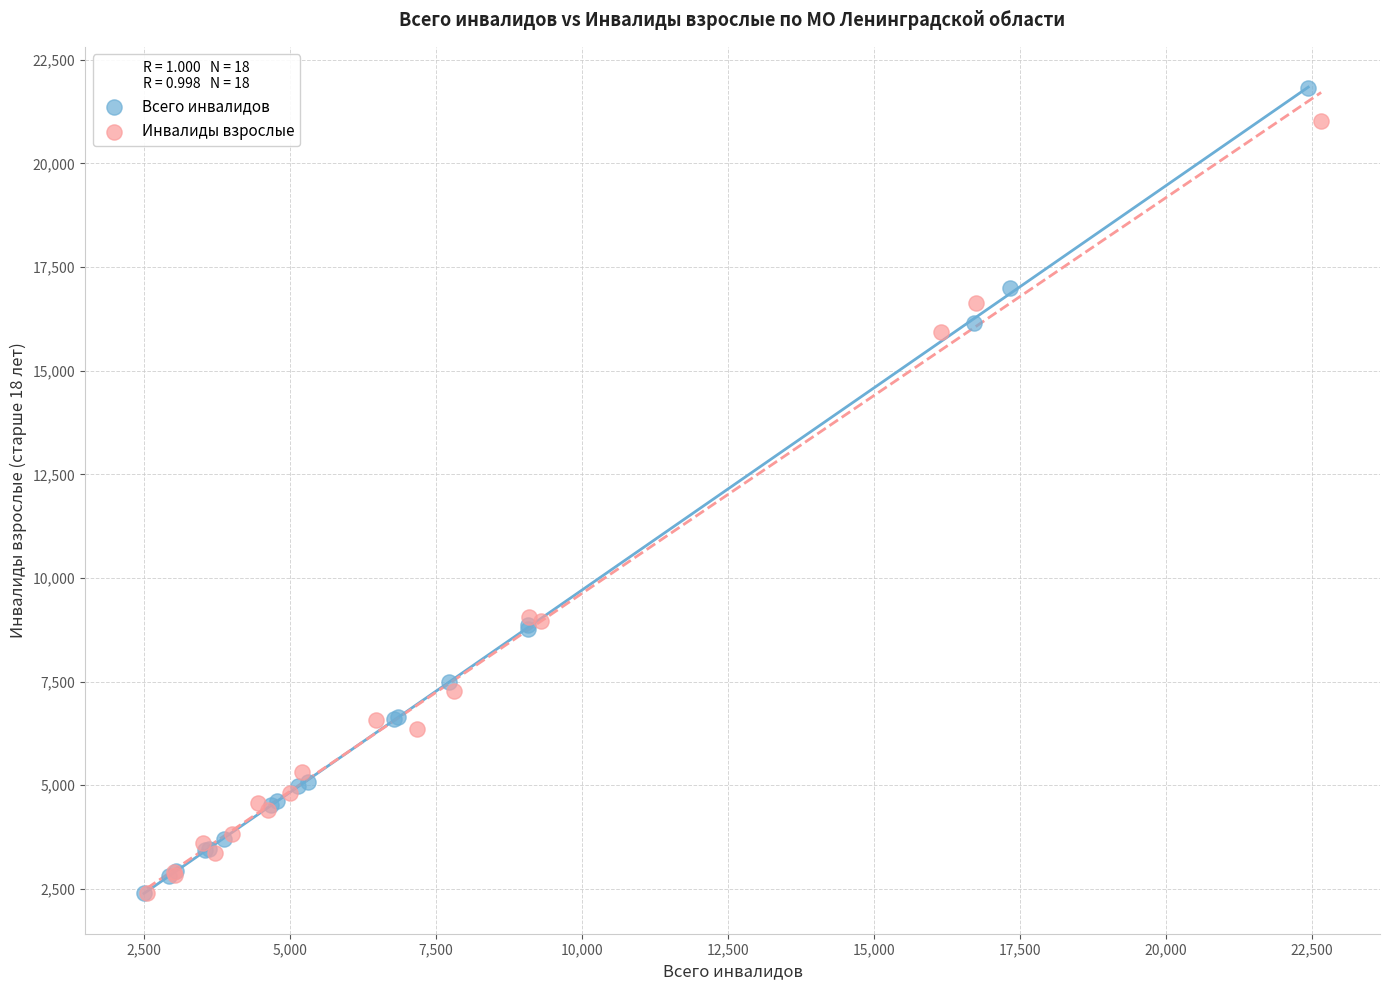

What are all the series names shown in the legend?

Всего инвалидов, Инвалиды взрослые